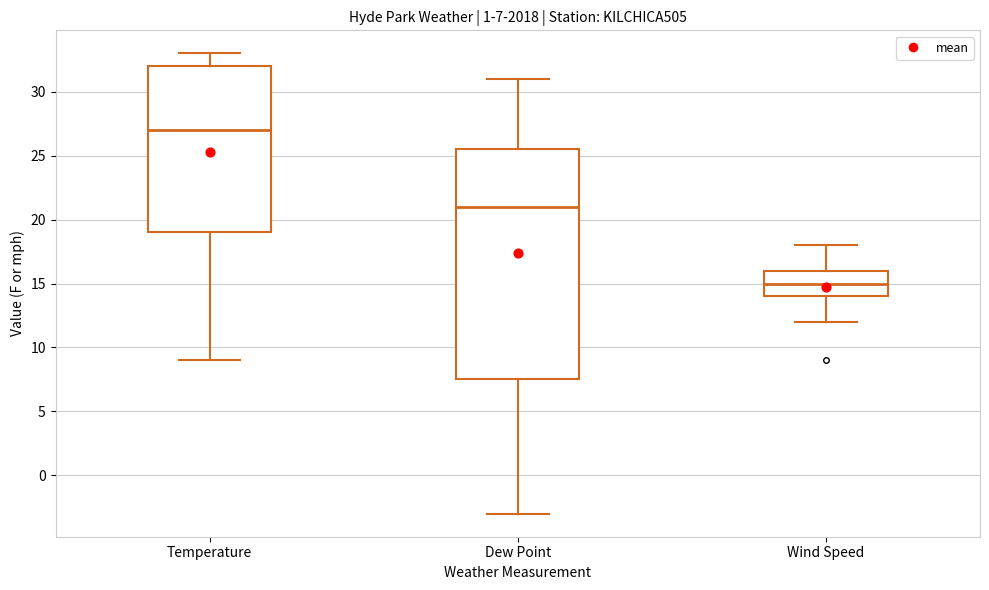

Comparing the boxes themselves (not the whiskers), which one is the tallest?

Dew Point